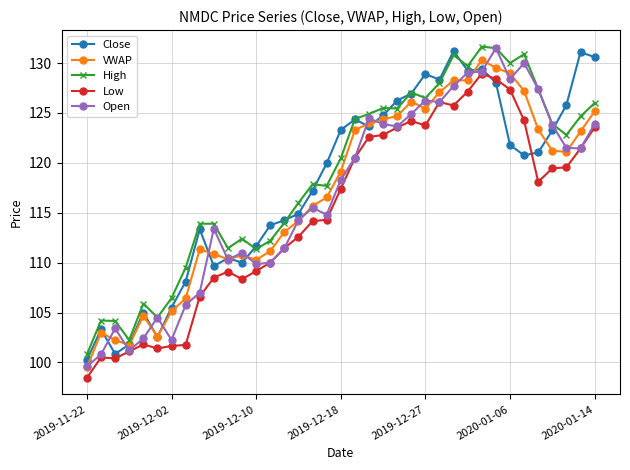

How many values in the High series are below 120?

18